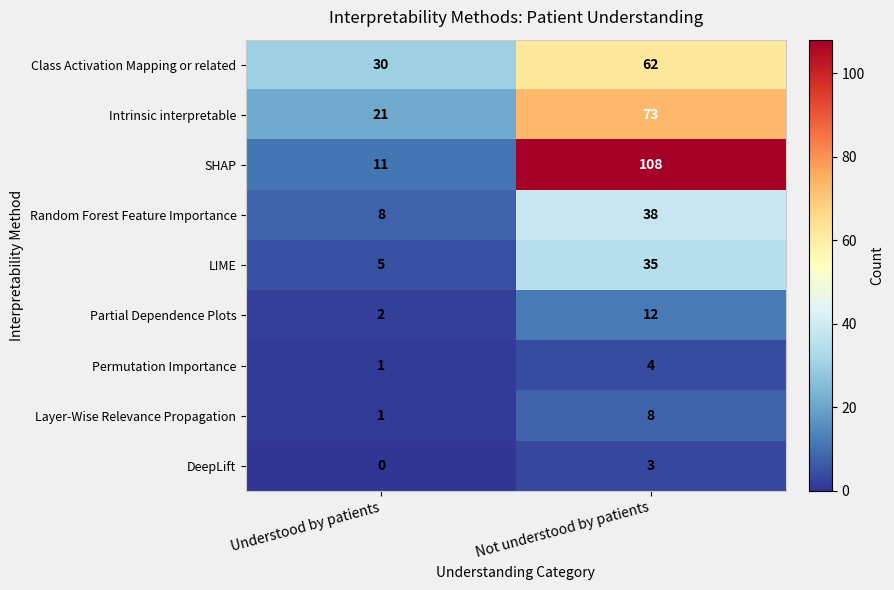

Reading right to left, extract all data points from this chart.

Class Activation Mapping or related: Not understood by patients=62	Understood by patients=30
Intrinsic interpretable: Not understood by patients=73	Understood by patients=21
SHAP: Not understood by patients=108	Understood by patients=11
Random Forest Feature Importance: Not understood by patients=38	Understood by patients=8
LIME: Not understood by patients=35	Understood by patients=5
Partial Dependence Plots: Not understood by patients=12	Understood by patients=2
Permutation Importance: Not understood by patients=4	Understood by patients=1
Layer-Wise Relevance Propagation: Not understood by patients=8	Understood by patients=1
DeepLift: Not understood by patients=3	Understood by patients=0